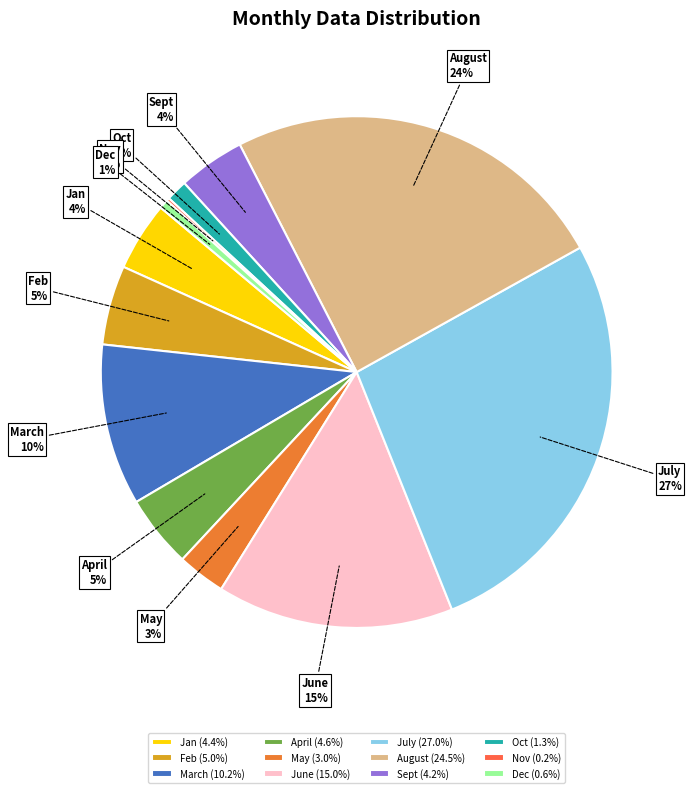

The Dec slice represents 11% of the pie. True or false?

False